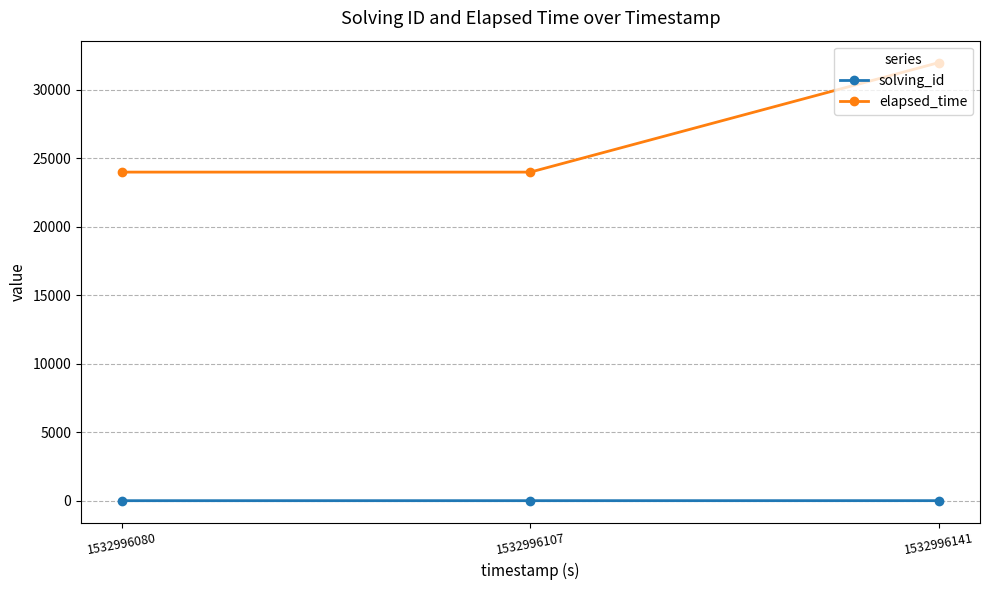

Does the chart have visible grid lines?

Yes